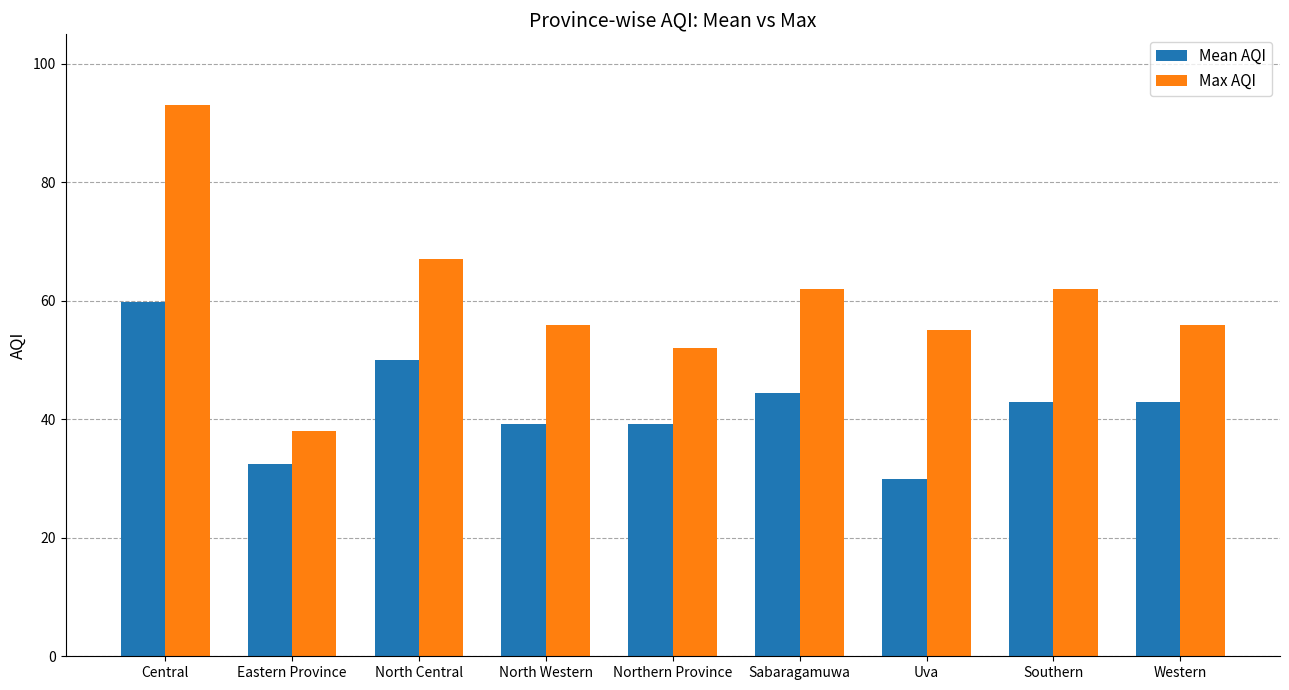

What is the spread (max minus min) of values at Western?

13.0